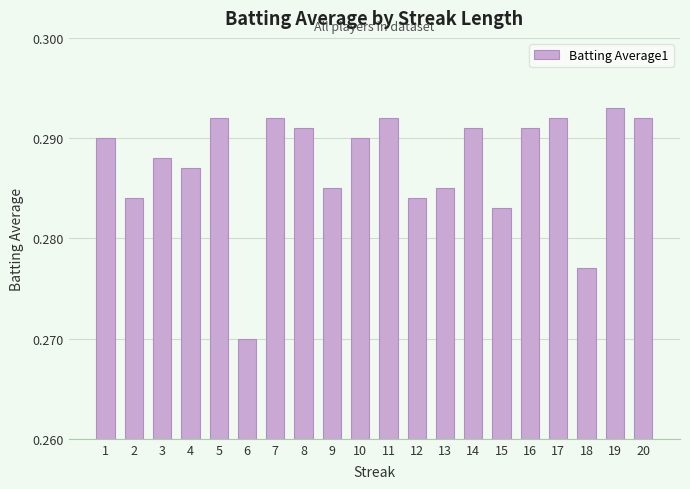

Which category has the lowest value across all series?

6